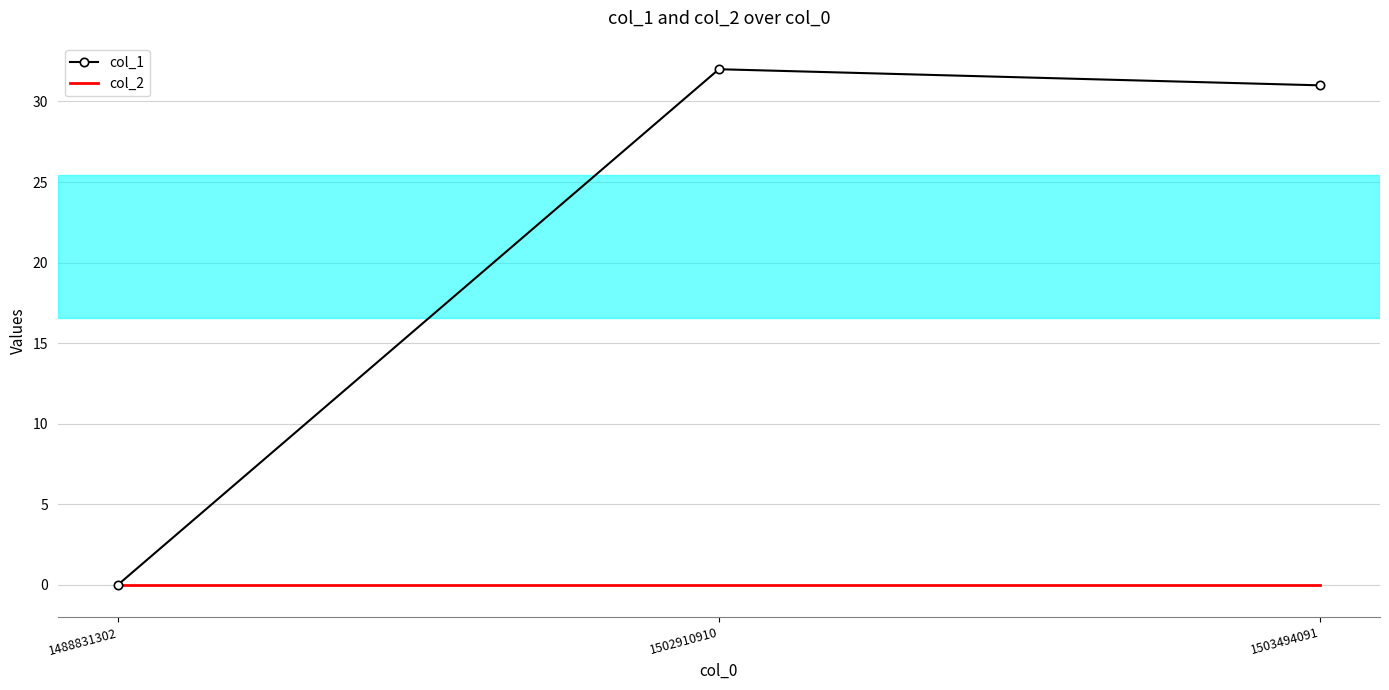

What is the difference between the maximum and minimum values in the col_1 series?

32